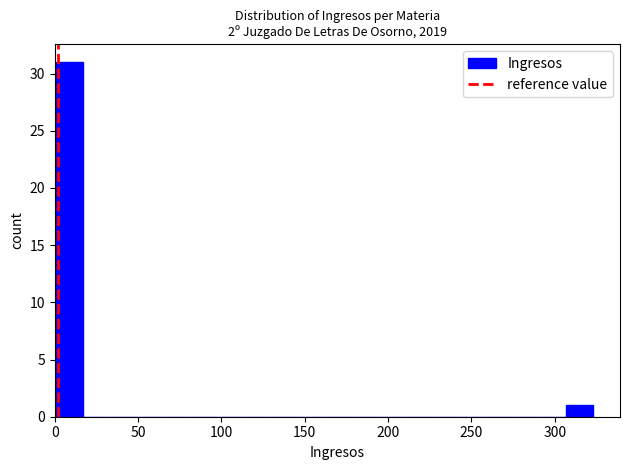

Read against the x-axis, roughly where is the centre of the tallest bar?

10